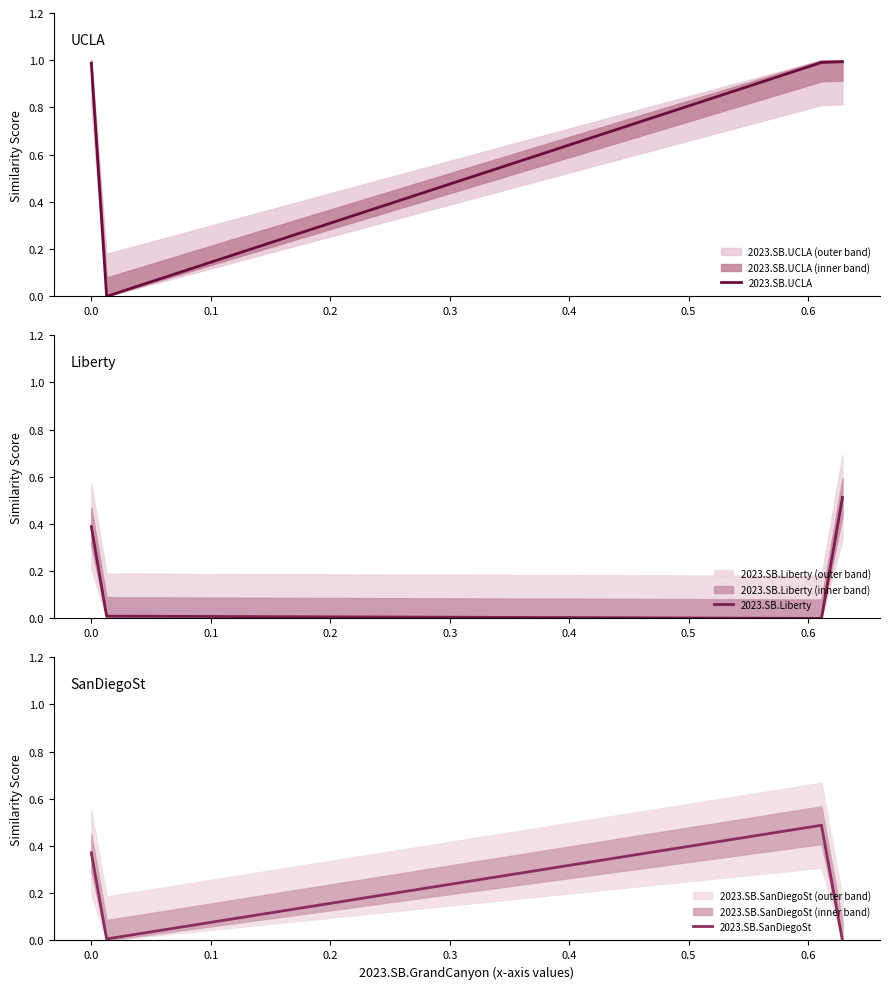

In 2023.SB.UCLA, how many points are lower than both neighbors (excluding endpoints)?

1